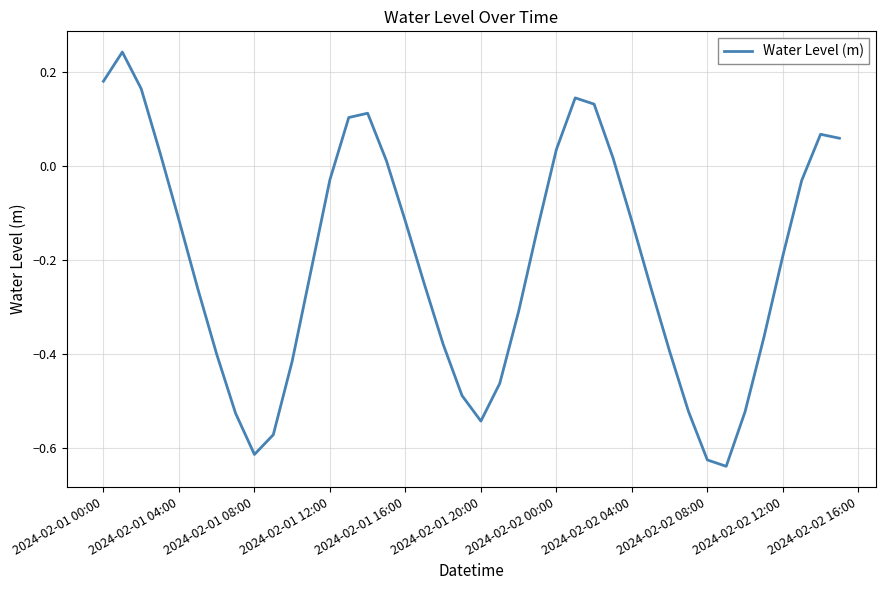

What is the difference between the maximum and minimum values?

0.9